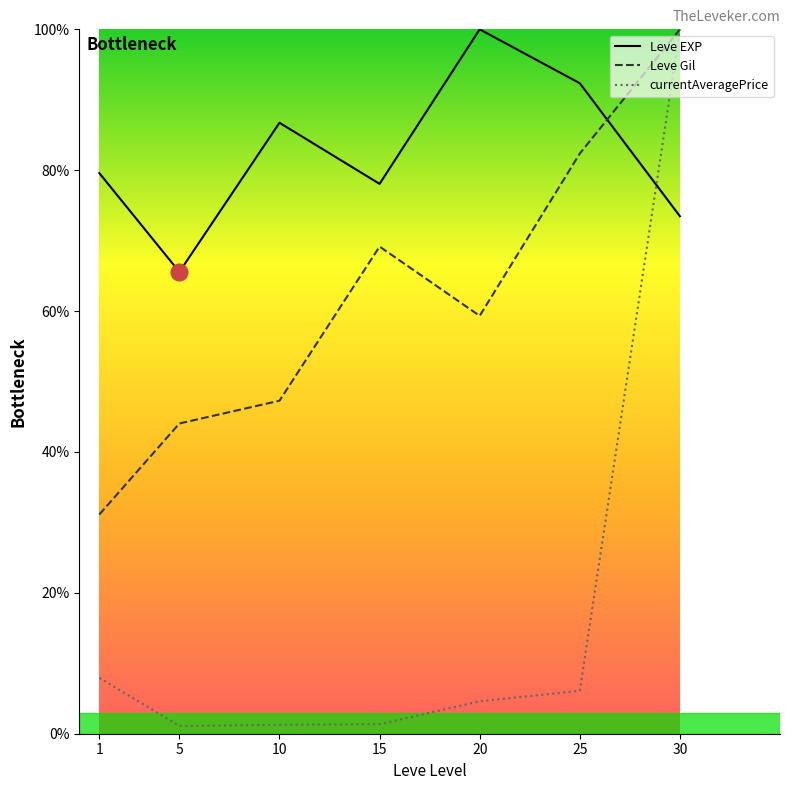

What is the sum of the Leve EXP values at 15 and 5?

143.6